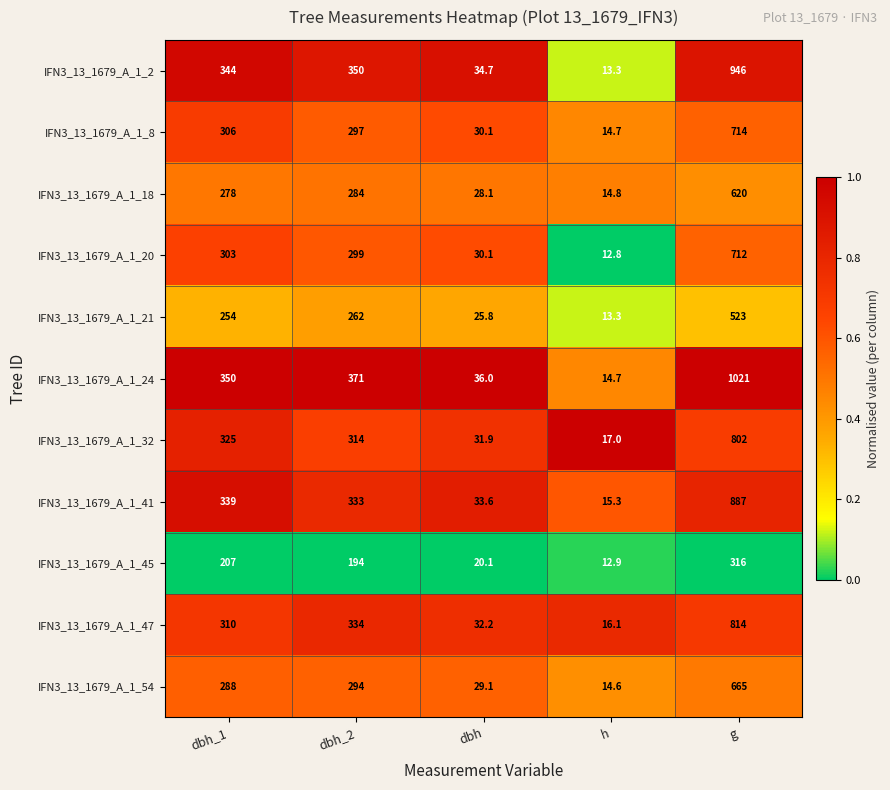

Which series has the largest total across all categories?

IFN3_13_1679_A_1_24